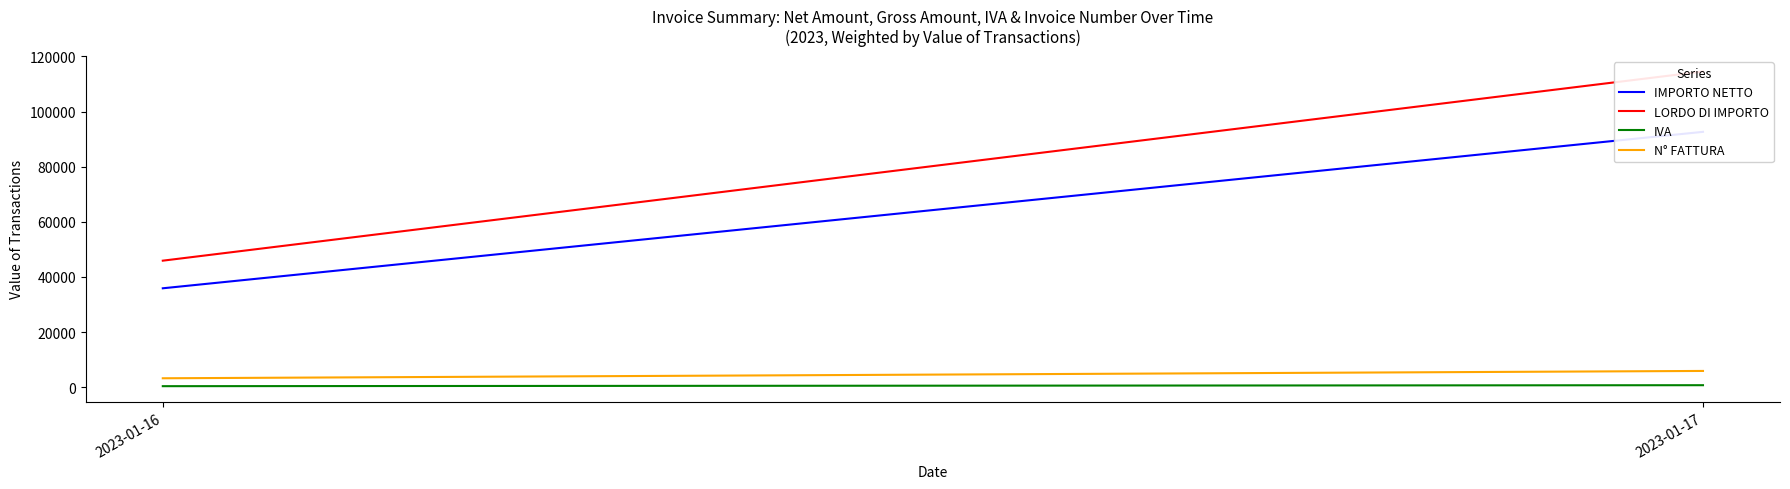

What is the difference between the N° FATTURA values at 2023-01-17 and 2023-01-16?

2659.0